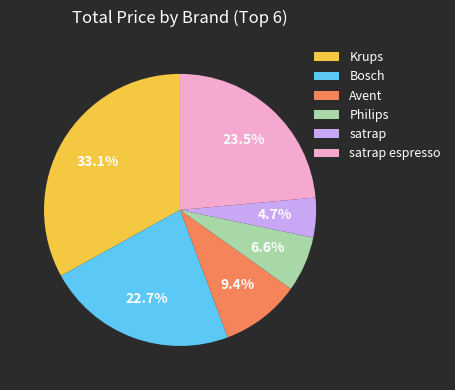

How much of the chart is everything except Avent?

90.6%